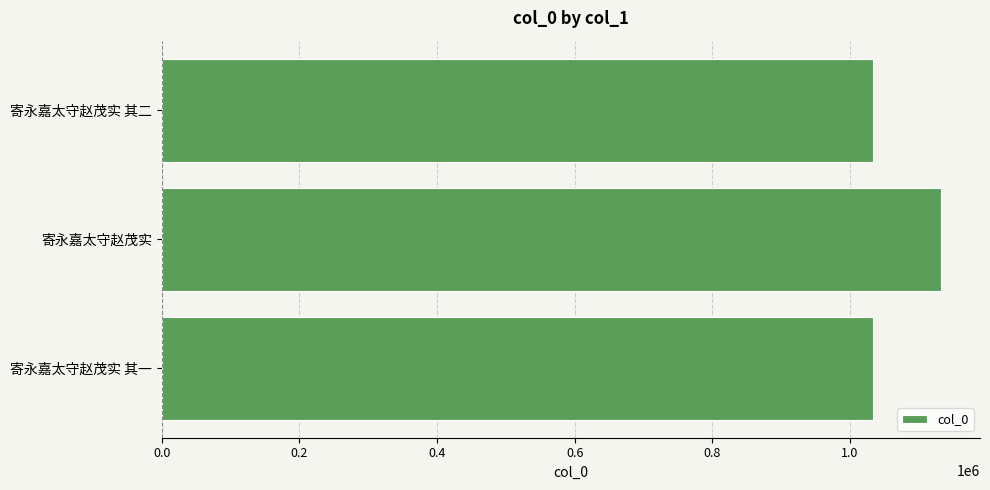

What is the greatest value displayed?

1132141